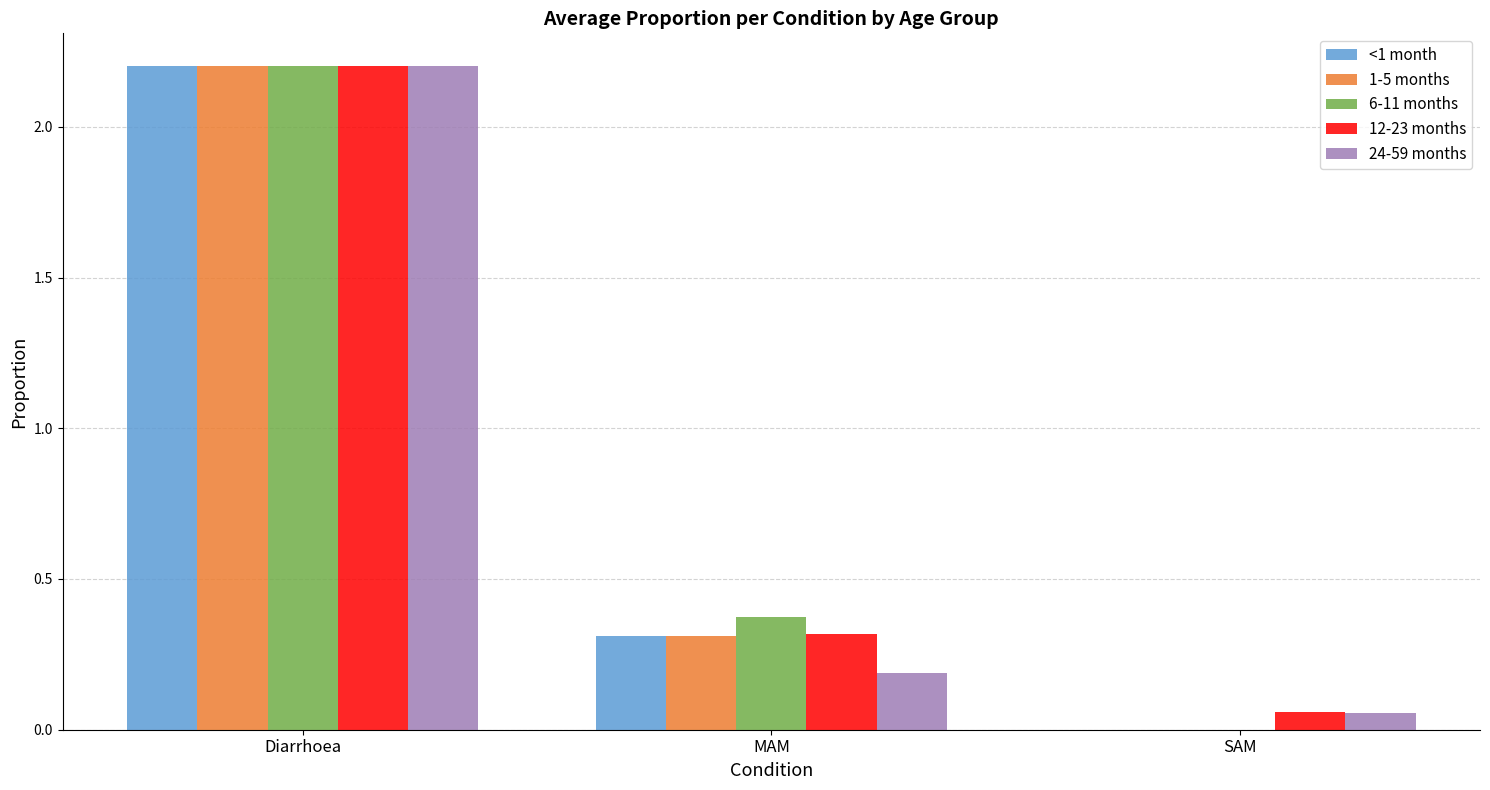

At which category is the sum across all series the highest?

Diarrhoea